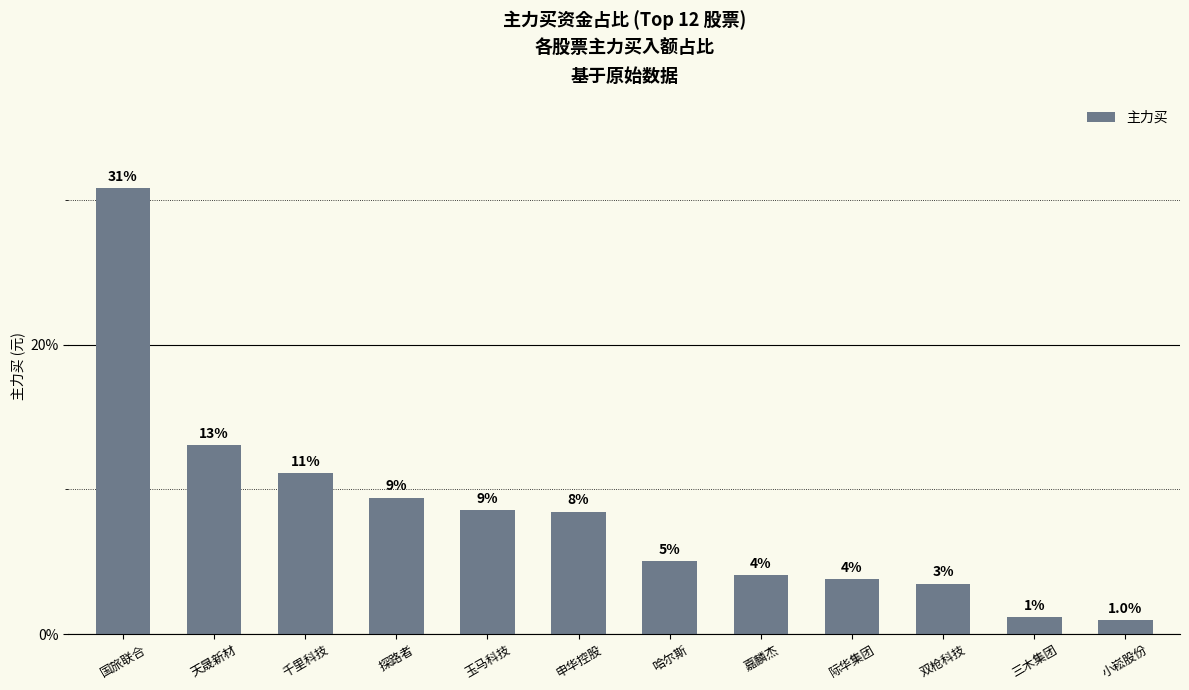

How many bars are there in total?

12